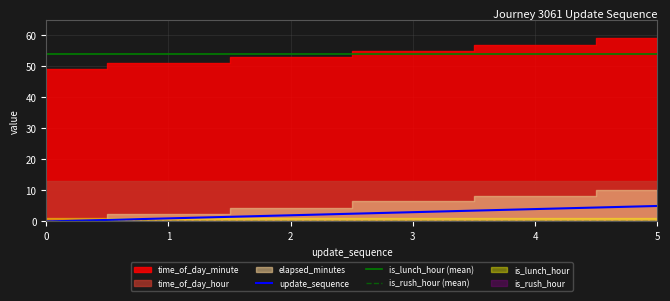

The time_of_day_hour series shows 13.0 at 4. True or false?

True